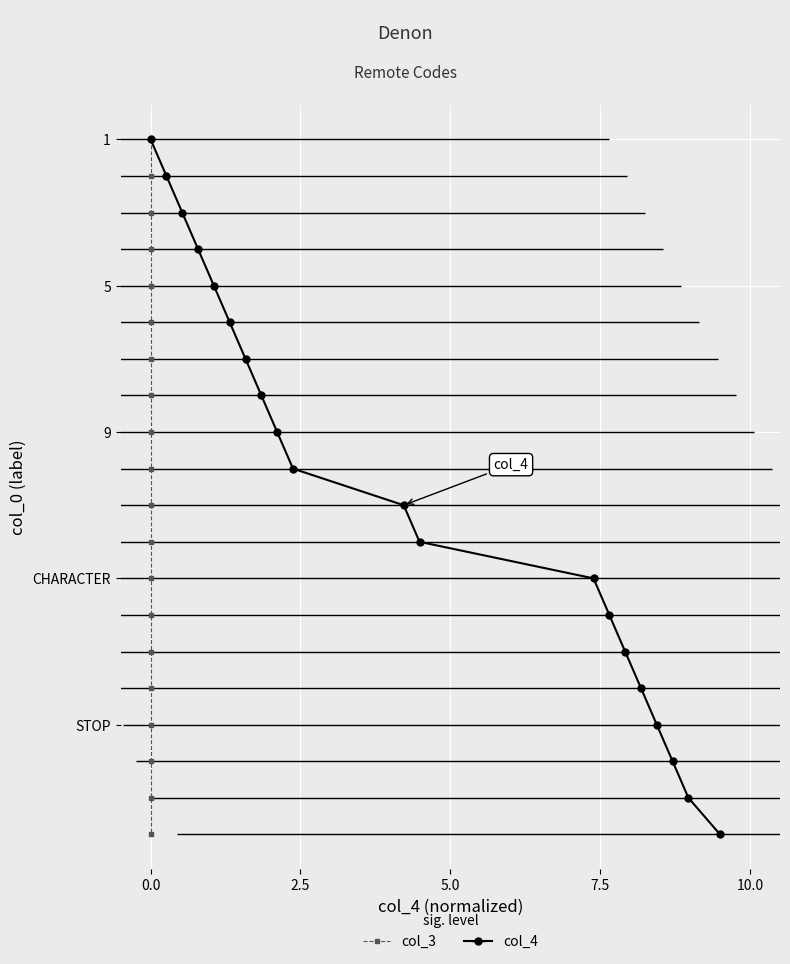

Which has a higher value, 11 or 17?

17